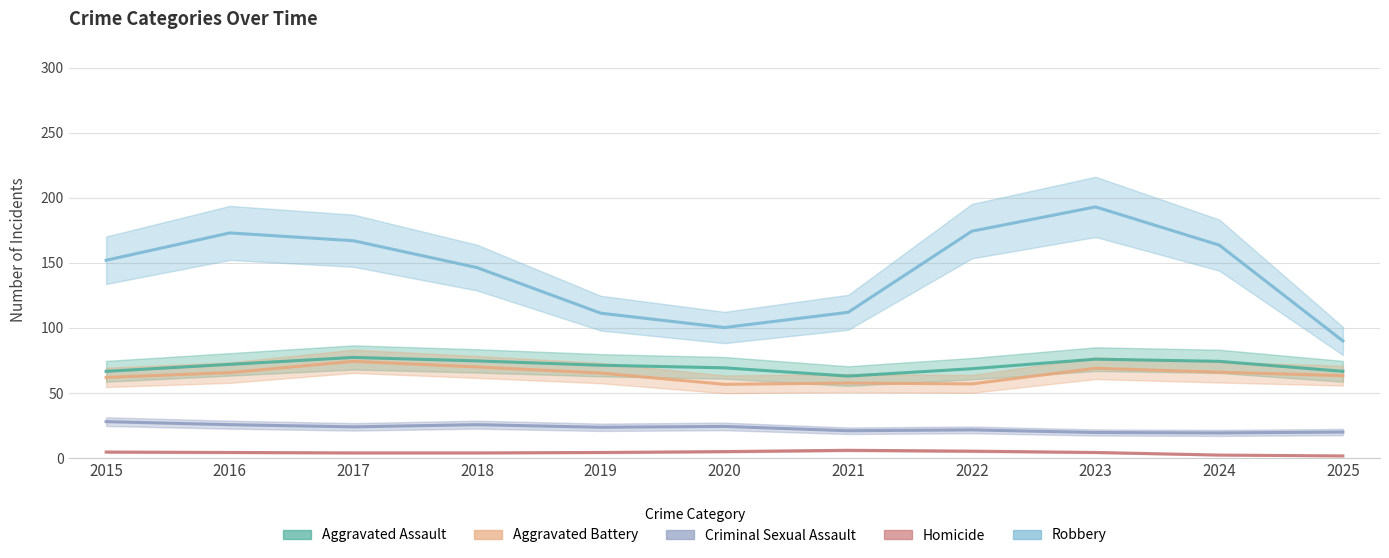

True or false: Aggravated Assault has more than 2 points higher than both neighbors.

False